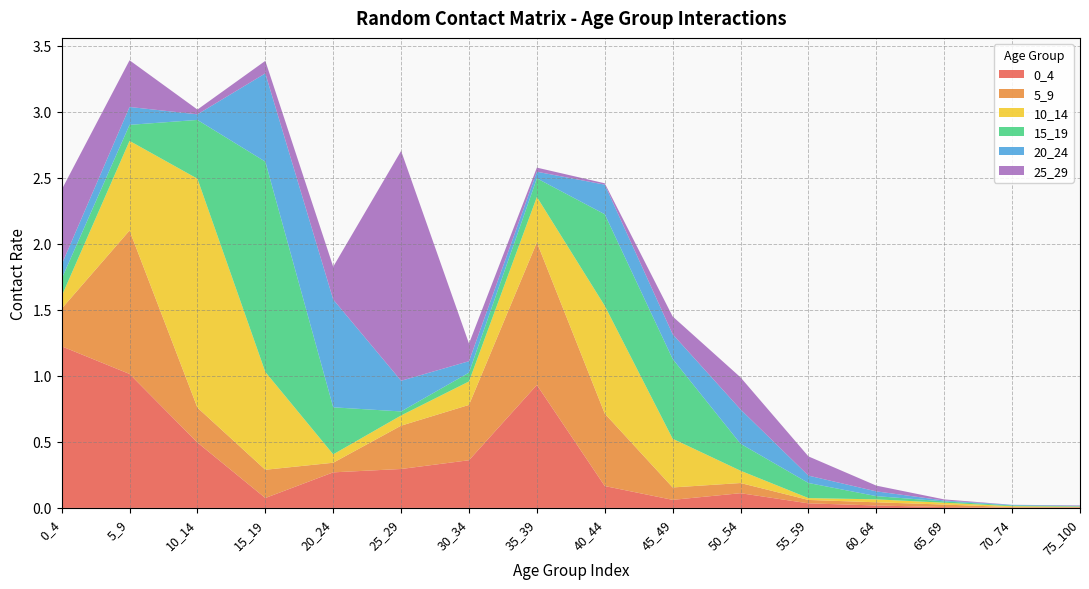

Reading left to right, extract all data points from this chart.

0_4: 0_4=1.2	5_9=1.0	10_14=0.5	15_19=0.1	20_24=0.3	25_29=0.3	30_34=0.4	35_39=0.9	40_44=0.2	45_49=0.1	50_54=0.1	55_59=0.0	60_64=0.0	65_69=0.0	70_74=0.0	75_100=0.0
5_9: 0_4=0.3	5_9=1.1	10_14=0.3	15_19=0.2	20_24=0.1	25_29=0.3	30_34=0.4	35_39=1.1	40_44=0.5	45_49=0.1	50_54=0.1	55_59=0.0	60_64=0.0	65_69=0.0	70_74=0.0	75_100=0.0
10_14: 0_4=0.1	5_9=0.7	10_14=1.7	15_19=0.7	20_24=0.1	25_29=0.1	30_34=0.2	35_39=0.3	40_44=0.8	45_49=0.4	50_54=0.1	55_59=0.0	60_64=0.0	65_69=0.0	70_74=0.0	75_100=0.0
15_19: 0_4=0.1	5_9=0.1	10_14=0.4	15_19=1.6	20_24=0.4	25_29=0.0	30_34=0.1	35_39=0.1	40_44=0.7	45_49=0.6	50_54=0.2	55_59=0.1	60_64=0.0	65_69=0.0	70_74=0.0	75_100=0.0
20_24: 0_4=0.1	5_9=0.1	10_14=0.0	15_19=0.7	20_24=0.8	25_29=0.2	30_34=0.1	35_39=0.1	40_44=0.2	45_49=0.2	50_54=0.3	55_59=0.1	60_64=0.0	65_69=0.0	70_74=0.0	75_100=0.0
25_29: 0_4=0.6	5_9=0.4	10_14=0.0	15_19=0.1	20_24=0.2	25_29=1.7	30_34=0.1	35_39=0.0	40_44=0.0	45_49=0.1	50_54=0.2	55_59=0.1	60_64=0.0	65_69=0.0	70_74=0.0	75_100=0.0